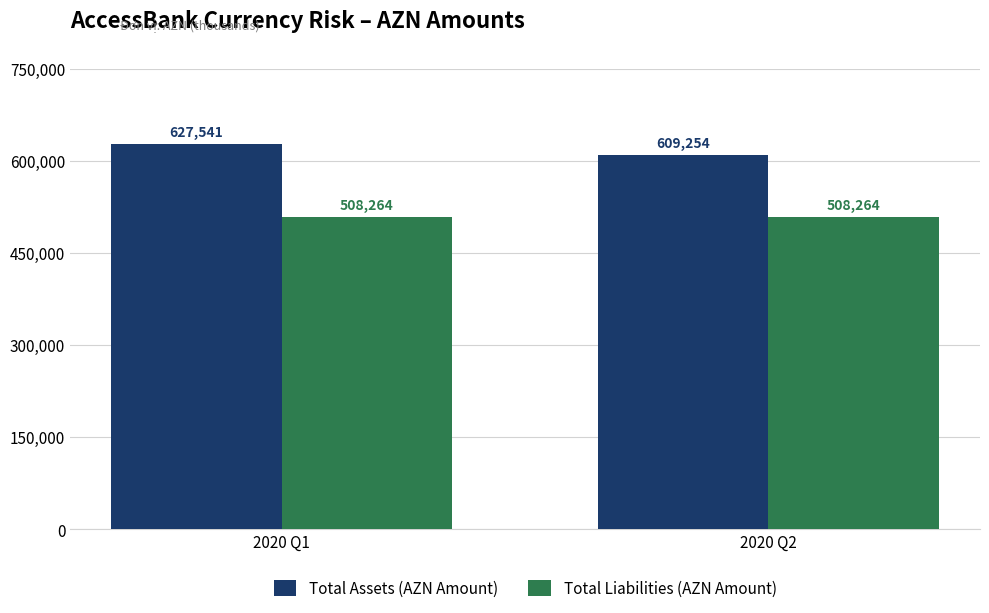

Which series has the largest range (max minus min)?

Total Assets (AZN Amount)